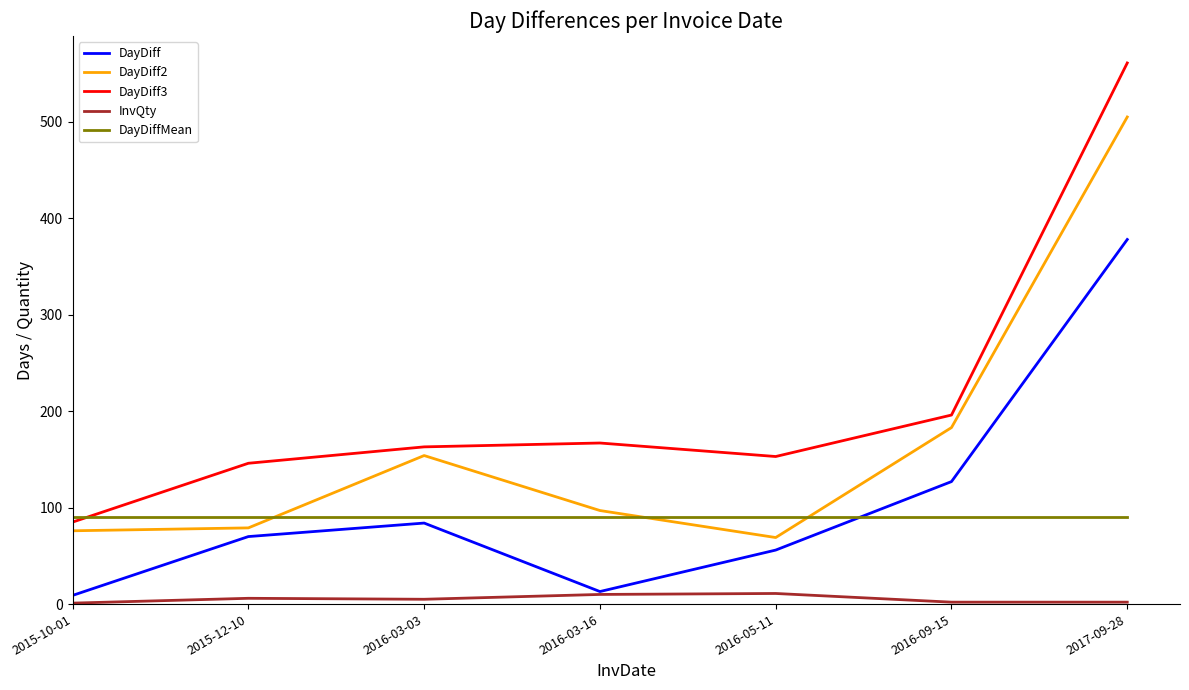

At 2015-10-01, list the series in order from largest to smallest.

DayDiffMean, DayDiff3, DayDiff2, DayDiff, InvQty